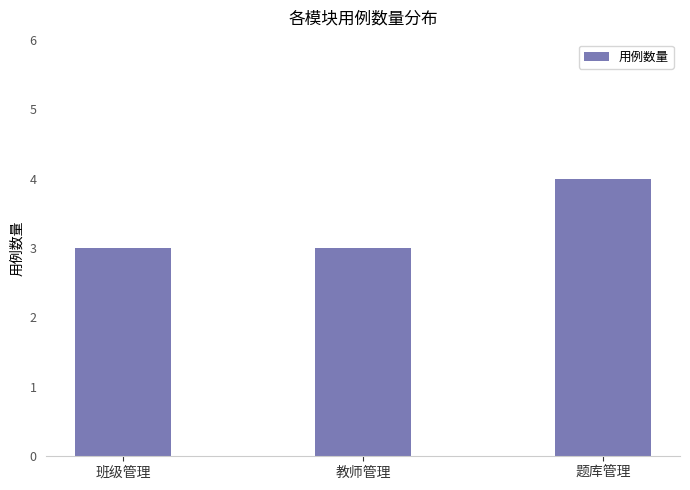

Count the number of data series in this chart.

1